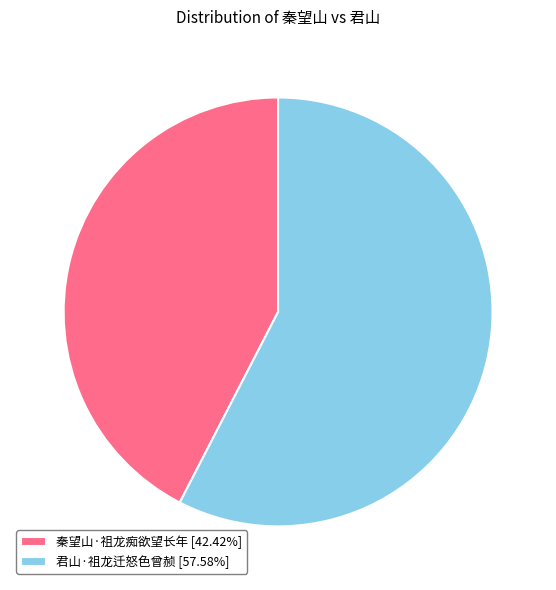

What is the ratio of the value at 君山·祖龙迁怒色曾赪 to the value at 秦望山·祖龙痴欲望长年?

1.4